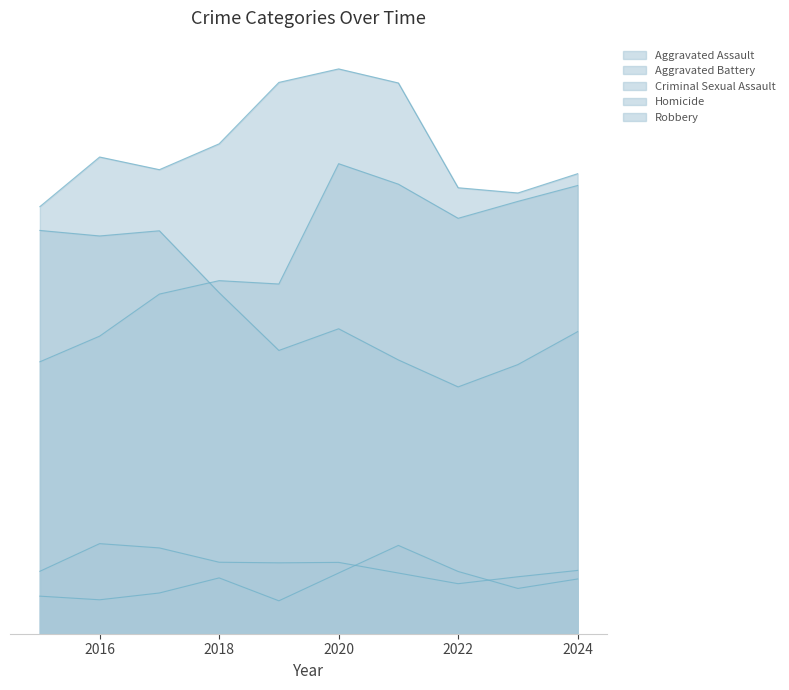

True or false: Homicide has a value of 15 at 2018.

False